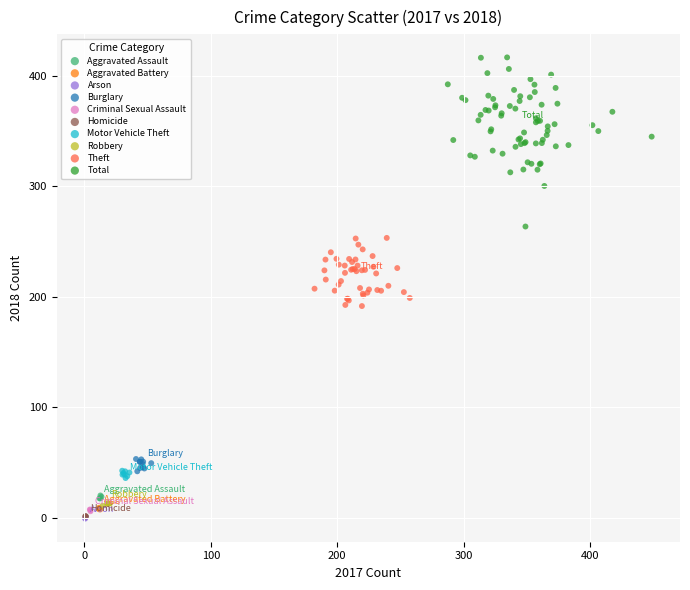

Which series contains the highest Y value?

Total